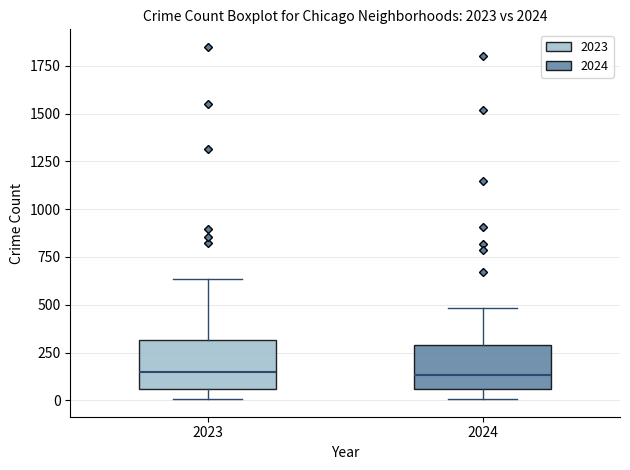

Reading left to right, read every box against the y-axis: the position of its median line, the range the box covers, and the ends of its whiskers. The values are not printed on the chart, so give them approximately, as read against the axis.

2023: median 150, box 50 to 300, whiskers 0 to 650
2024: median 150, box 50 to 300, whiskers 0 to 500